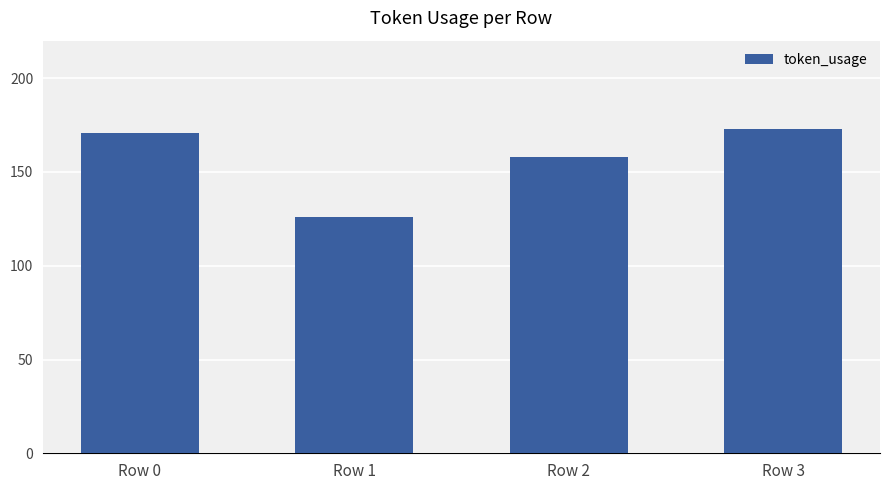

What is the value of the 1st bar from the left?

171